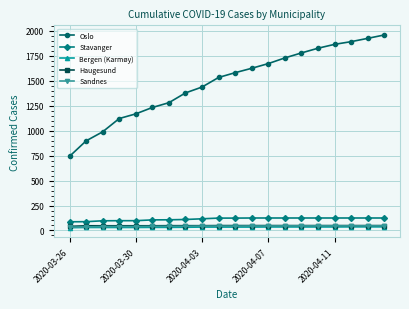

True or false: Haugesund and Sandnes cross at least once.

False